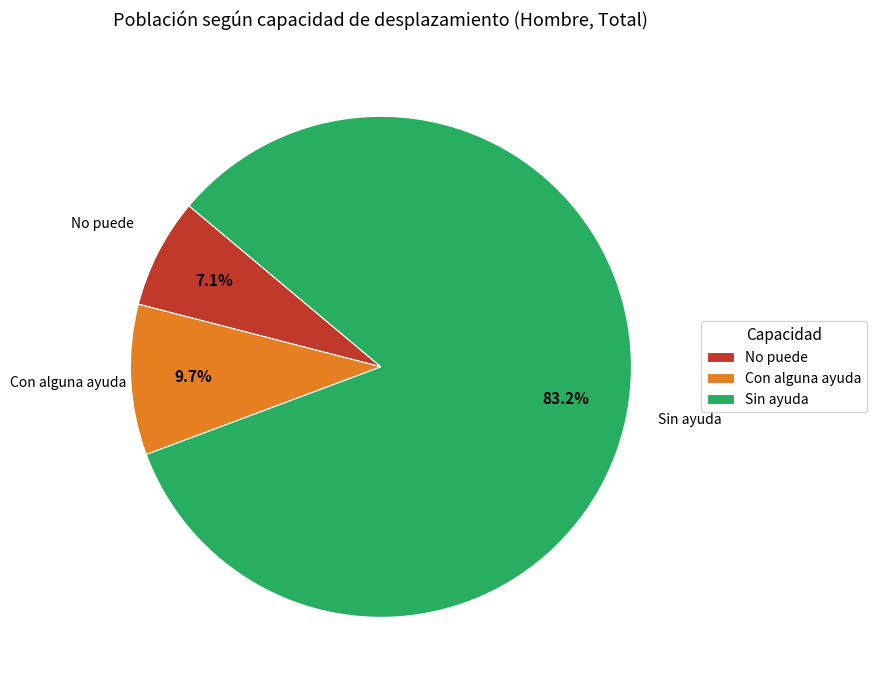

The No puede slice represents 7% of the pie. True or false?

True